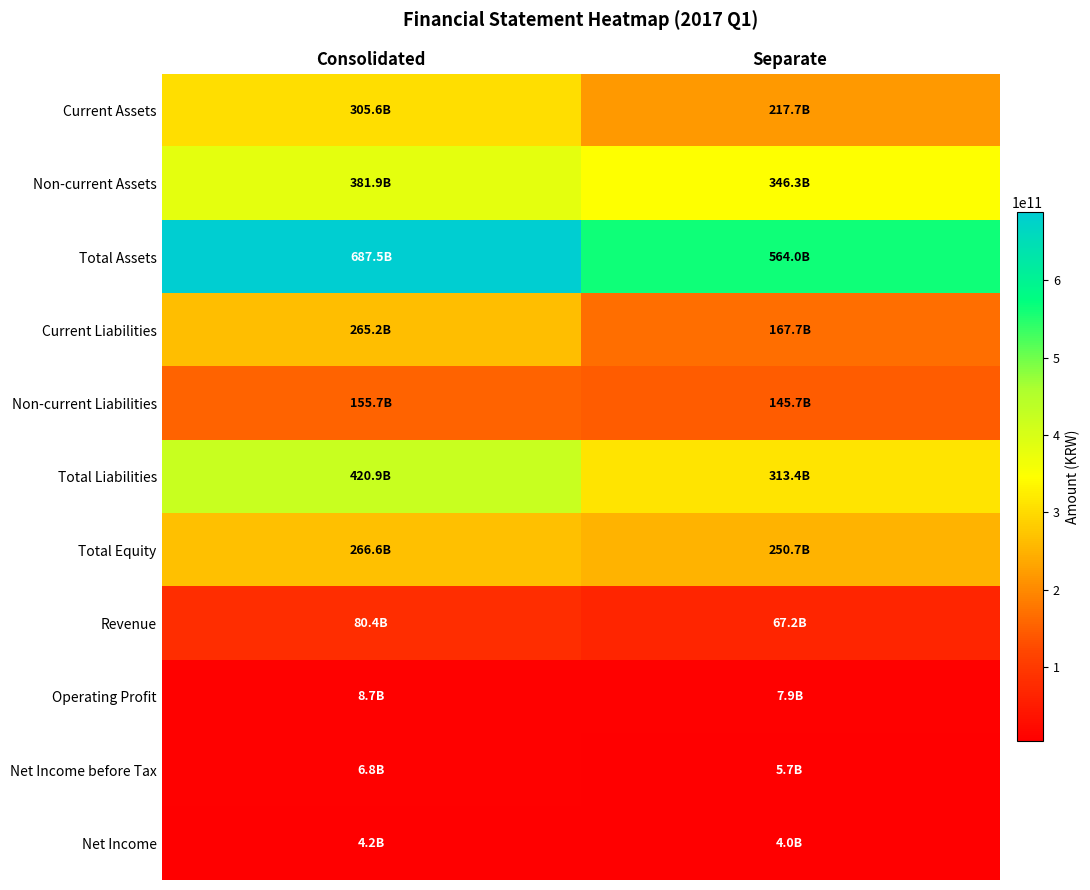

Which series has the largest range (max minus min)?

Total Assets